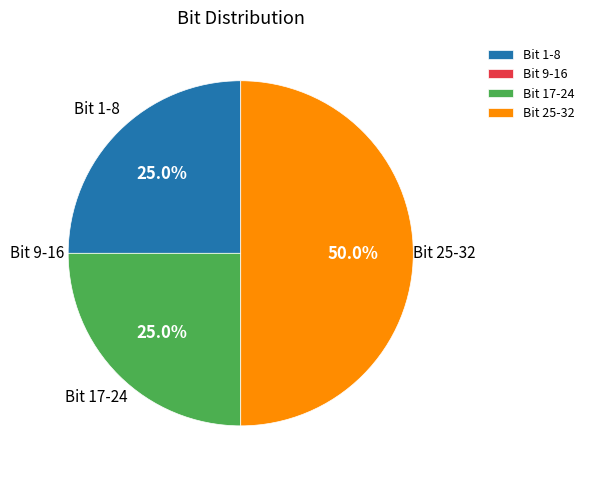

What percentage is the Bit 17-24 slice, to the nearest percent?

25%